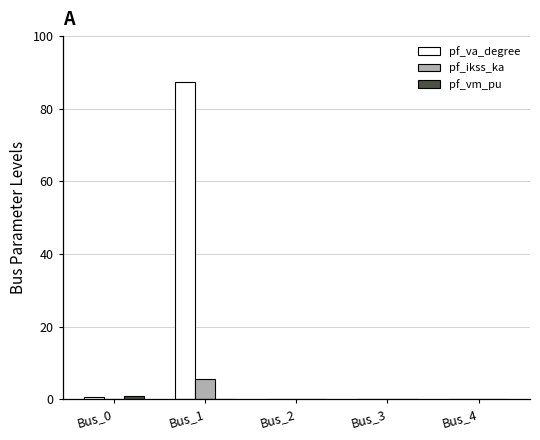

How many groups of bars are there?

5